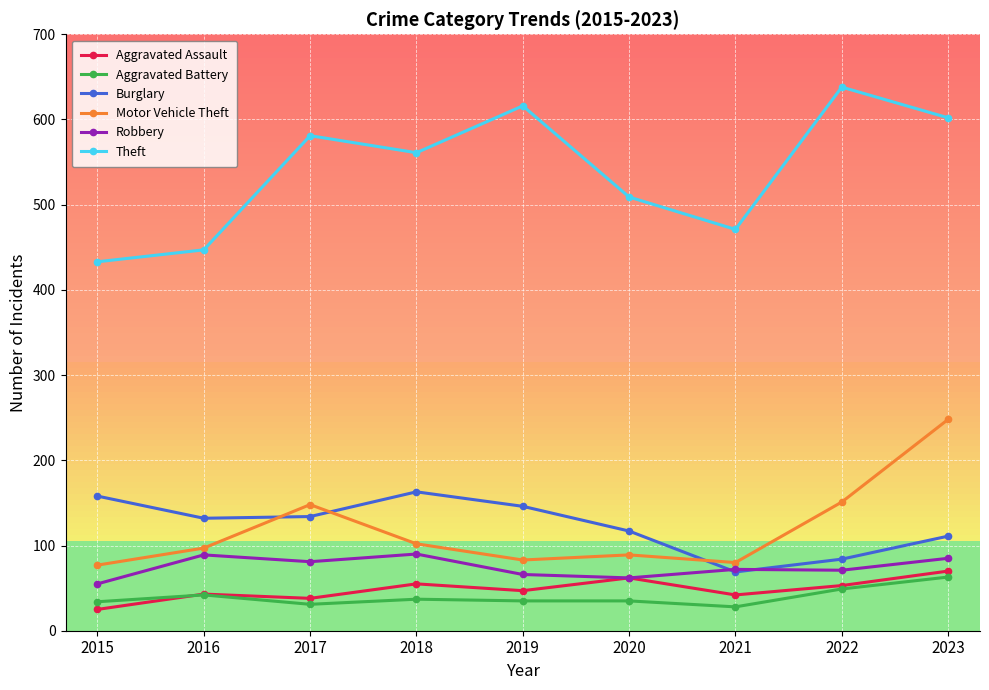

At which category does Motor Vehicle Theft reach its first local peak?

2017